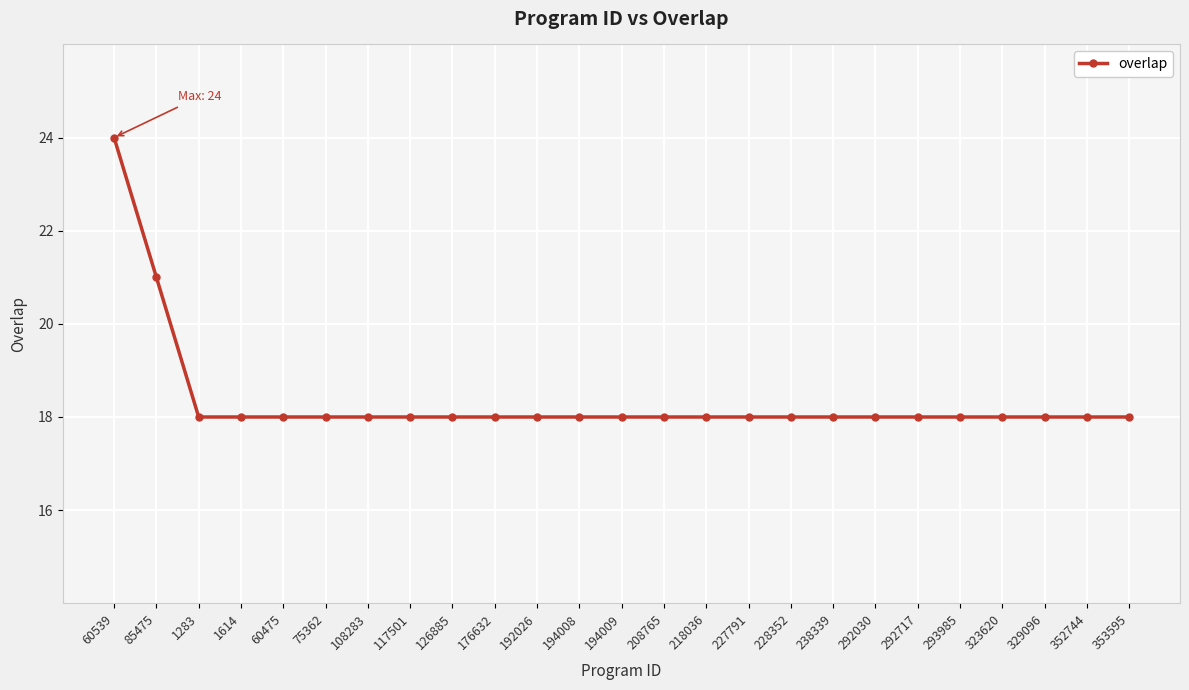

What is the sum of all values?

459